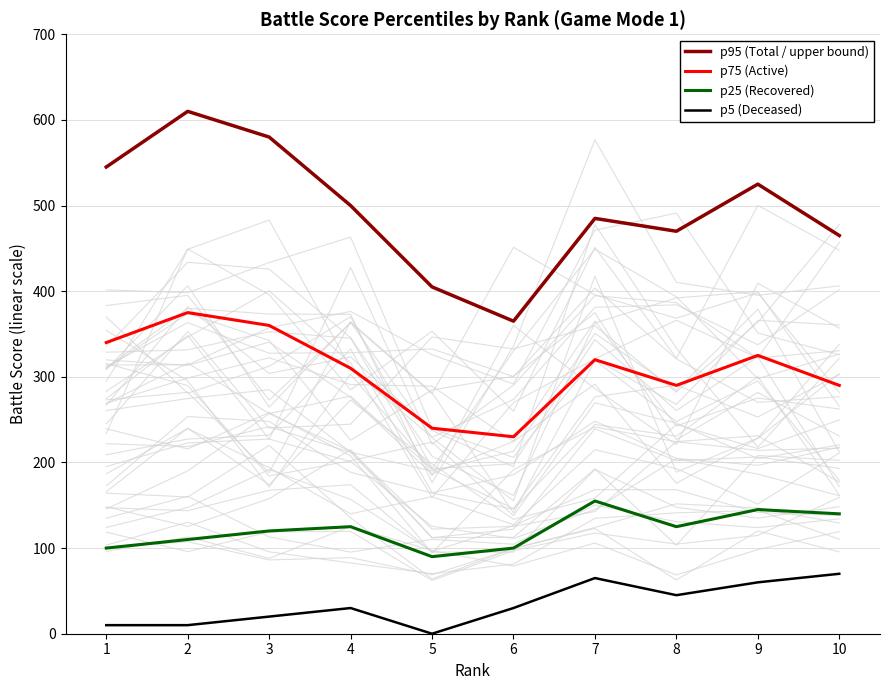

At 3, list the series in order from largest to smallest.

p95 (Total / upper bound), p75 (Active), p25 (Recovered), p5 (Deceased)